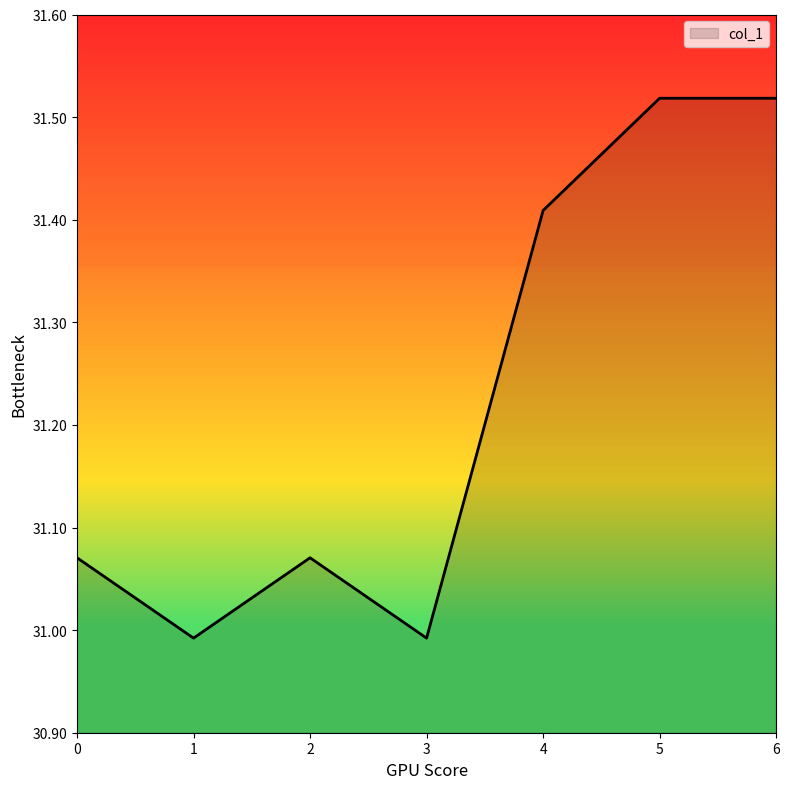

At which category does the data reach its first local valley?

1